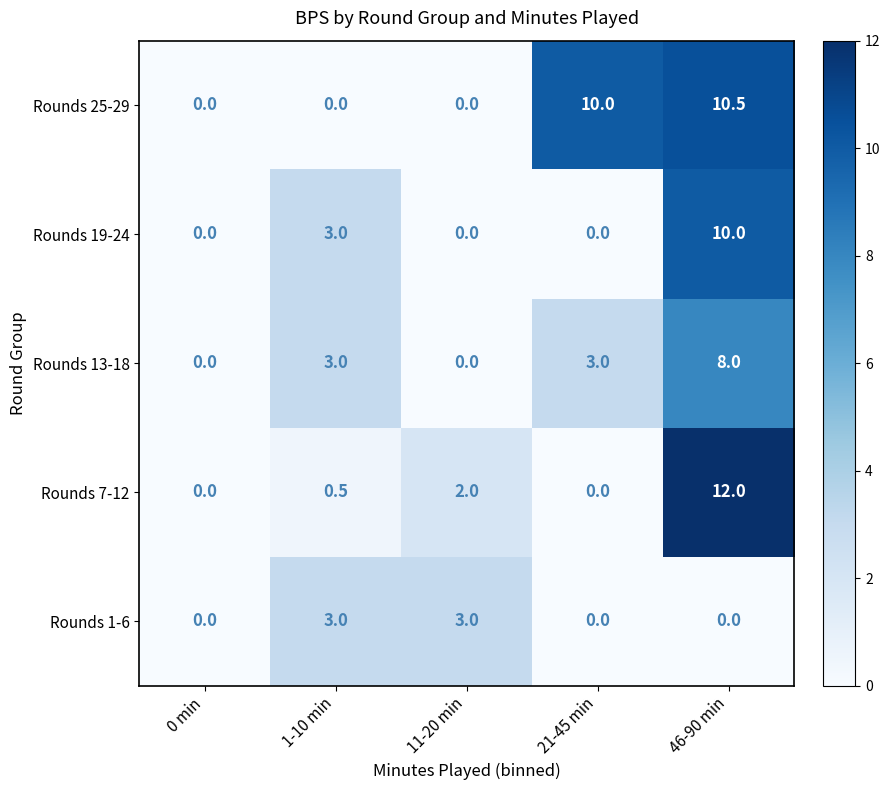

The value of Rounds 25-29 at 46-90 min is 2.7. True or false?

False